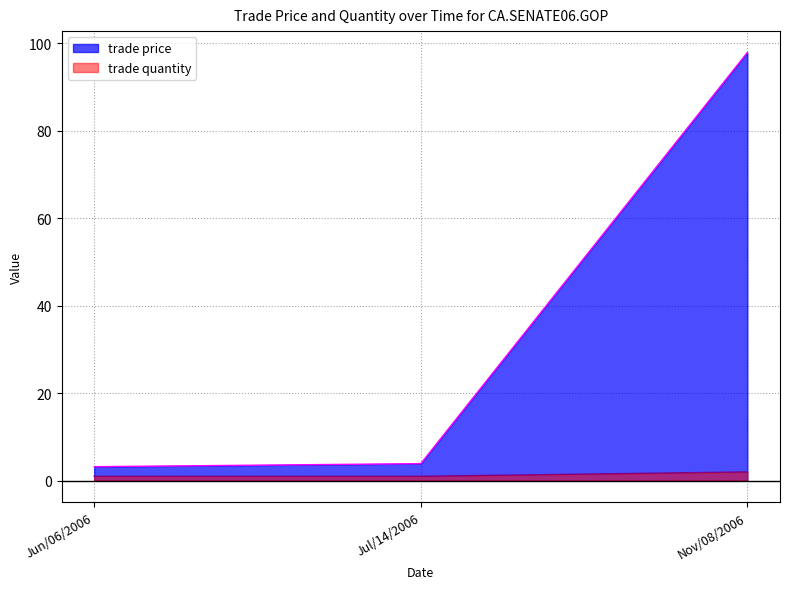

At Jul/14/2006, list the series in order from smallest to largest.

trade quantity, trade price